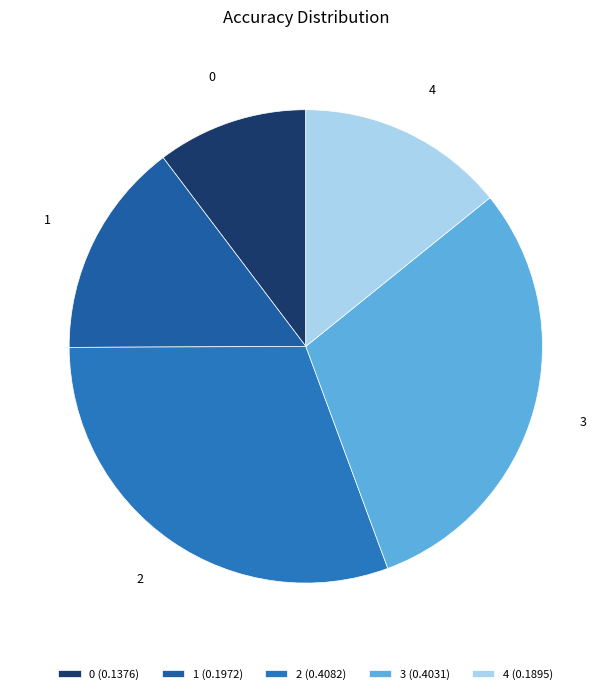

Does 3 account for over 50% of the chart?

No